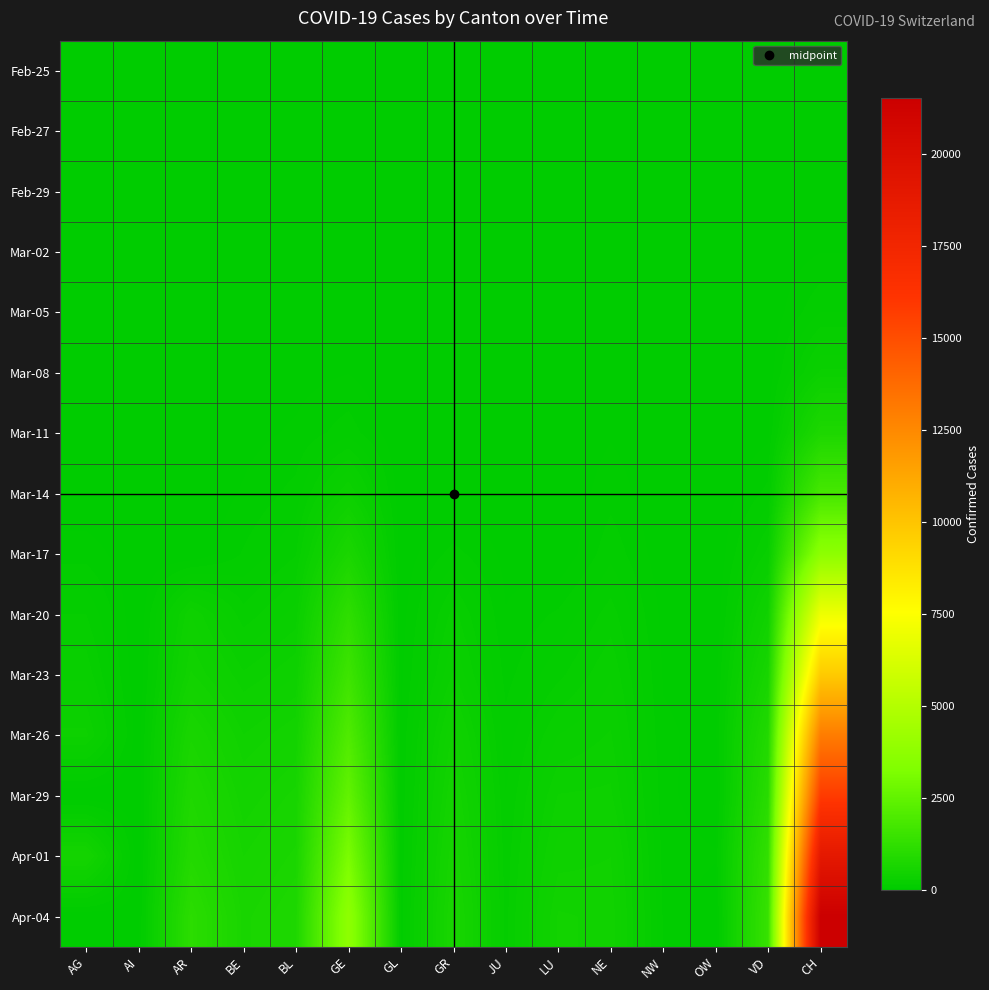

Which category has the highest value across all series?

CH